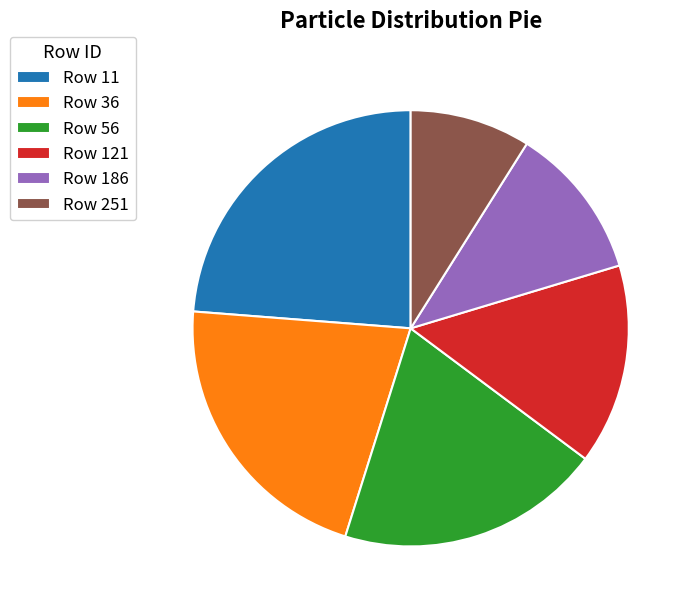

Which slice is the largest?

Row 11